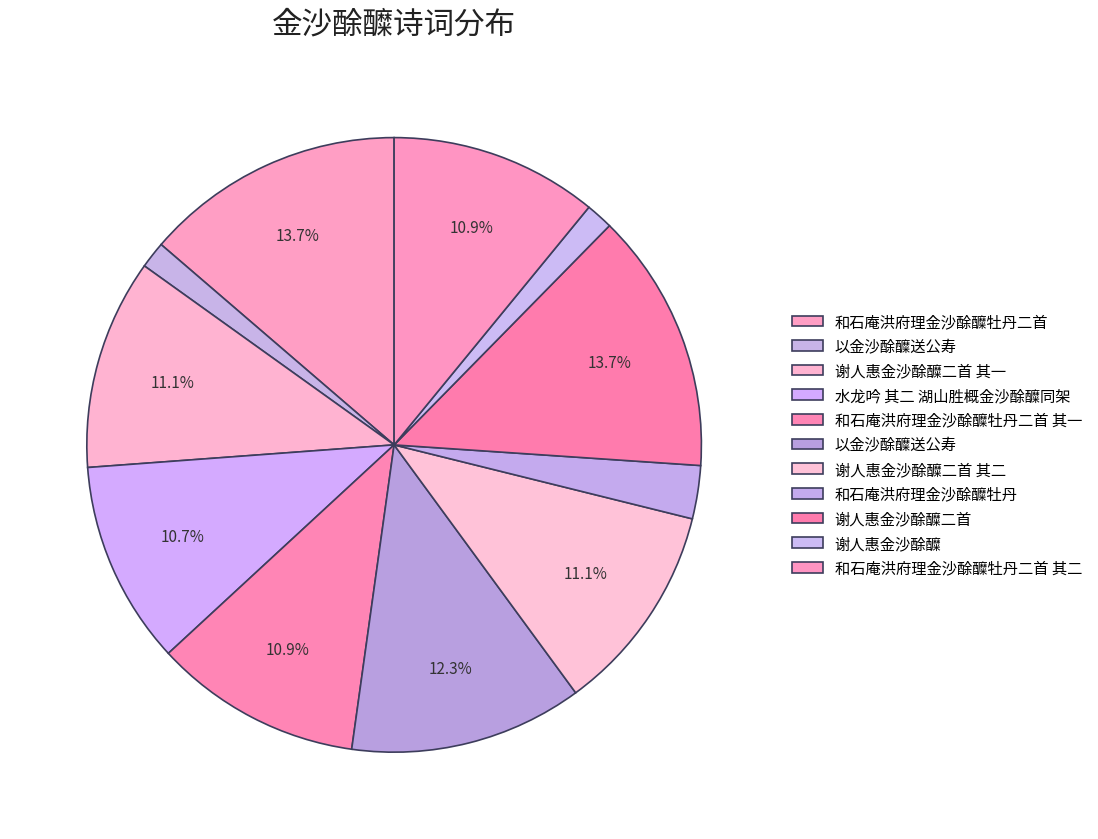

How many segments does this pie chart have?

11